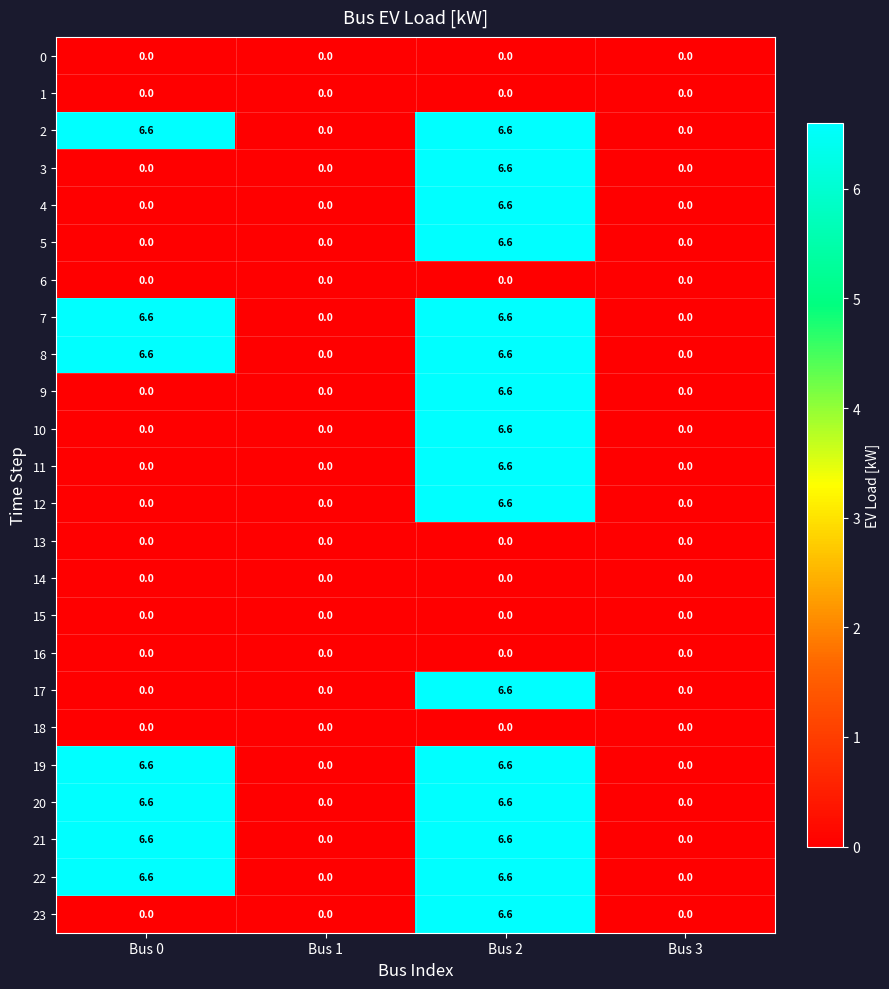

At which category is the sum across all series the highest?

Bus 2